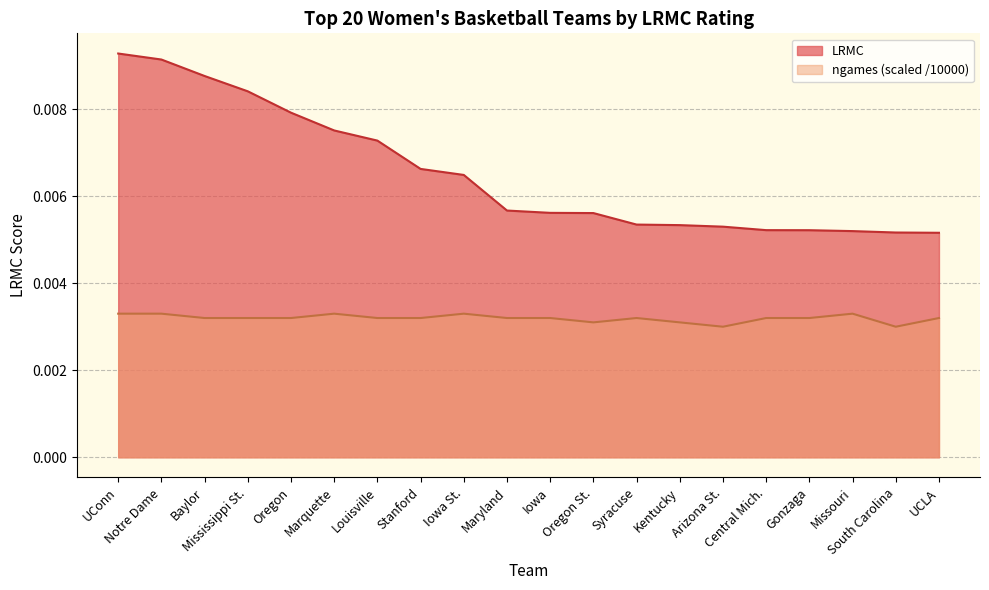

Which series has the largest total across all categories?

LRMC